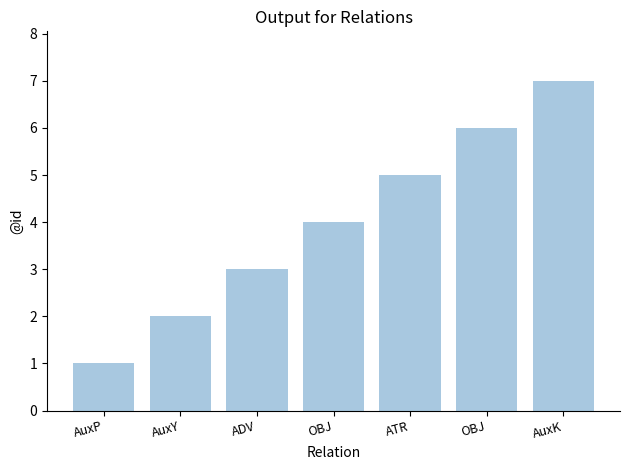

Rank the categories by value from lowest to highest.

AuxP, AuxY, ADV, OBJ, ATR, OBJ, AuxK